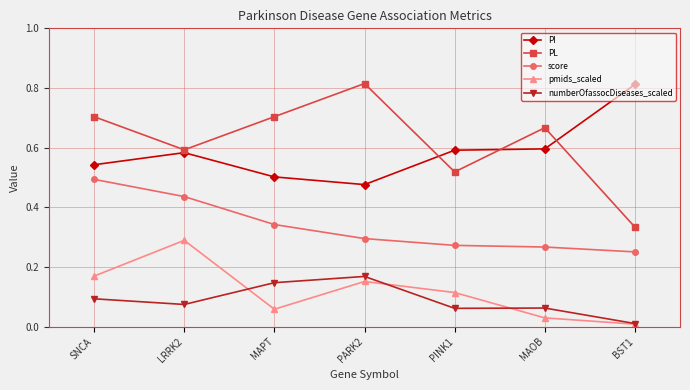

At which category does PI reach its first local peak?

LRRK2